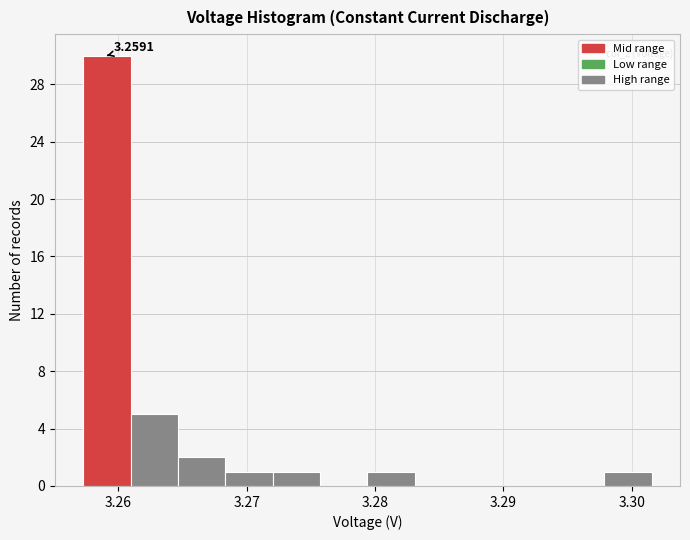

Around what value on the x-axis is the tallest bar? Give the approximate position of its centre, as read against the axis.

3.259